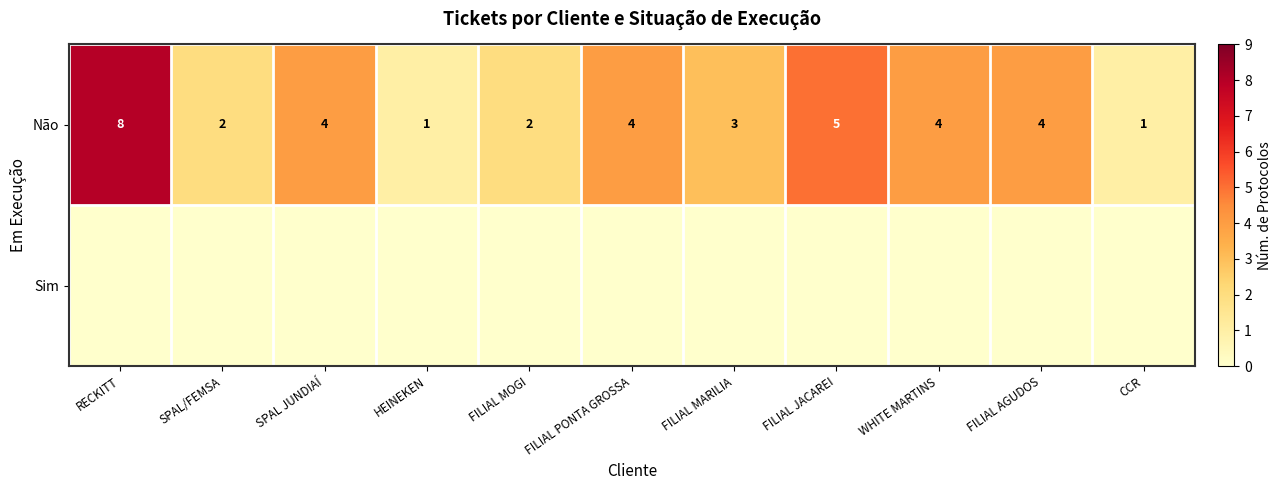

At which label does Não reach its peak?

RECKITT